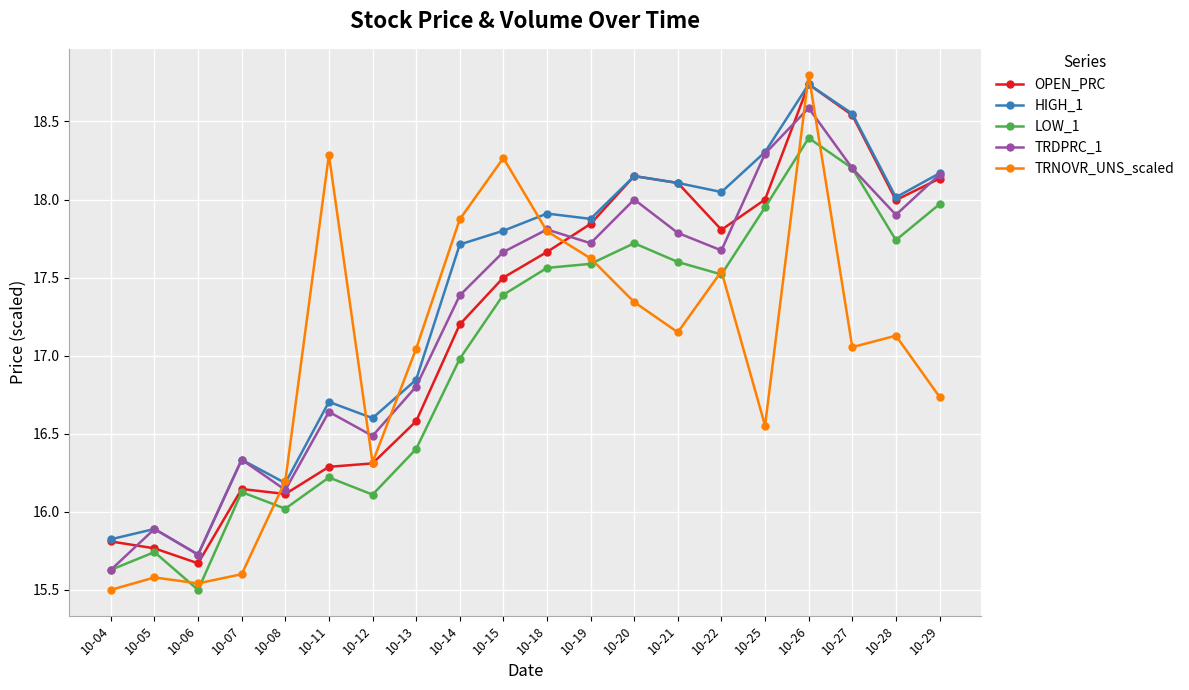

Which series changed the most between 10-07 and 10-25?

HIGH_1